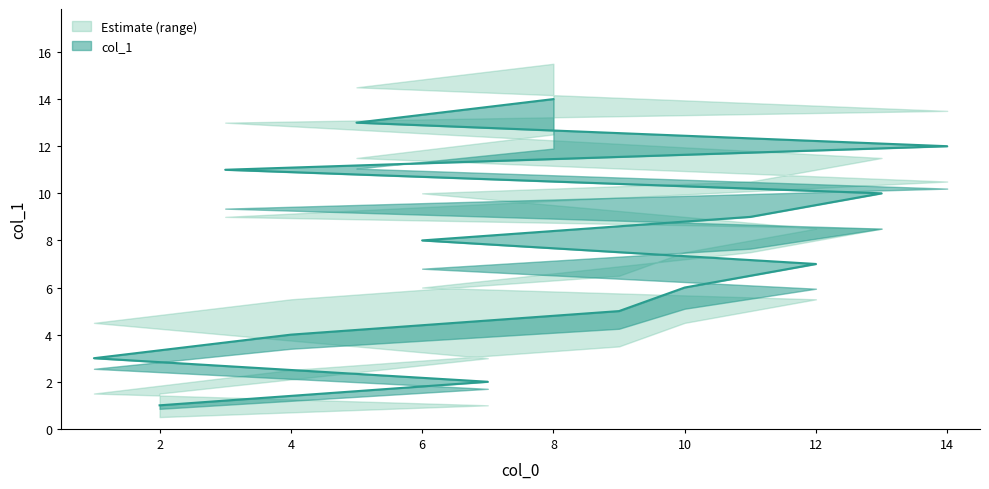

The col_1 series shows 11.0 at 3. True or false?

True